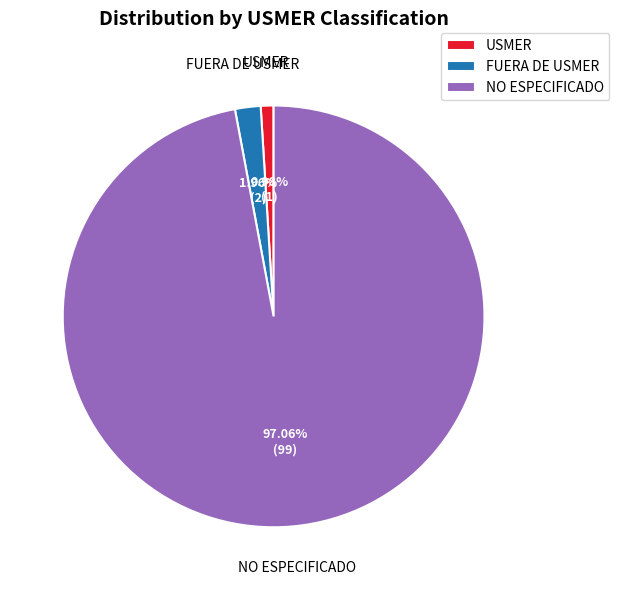

Which category accounts for the majority?

NO ESPECIFICADO